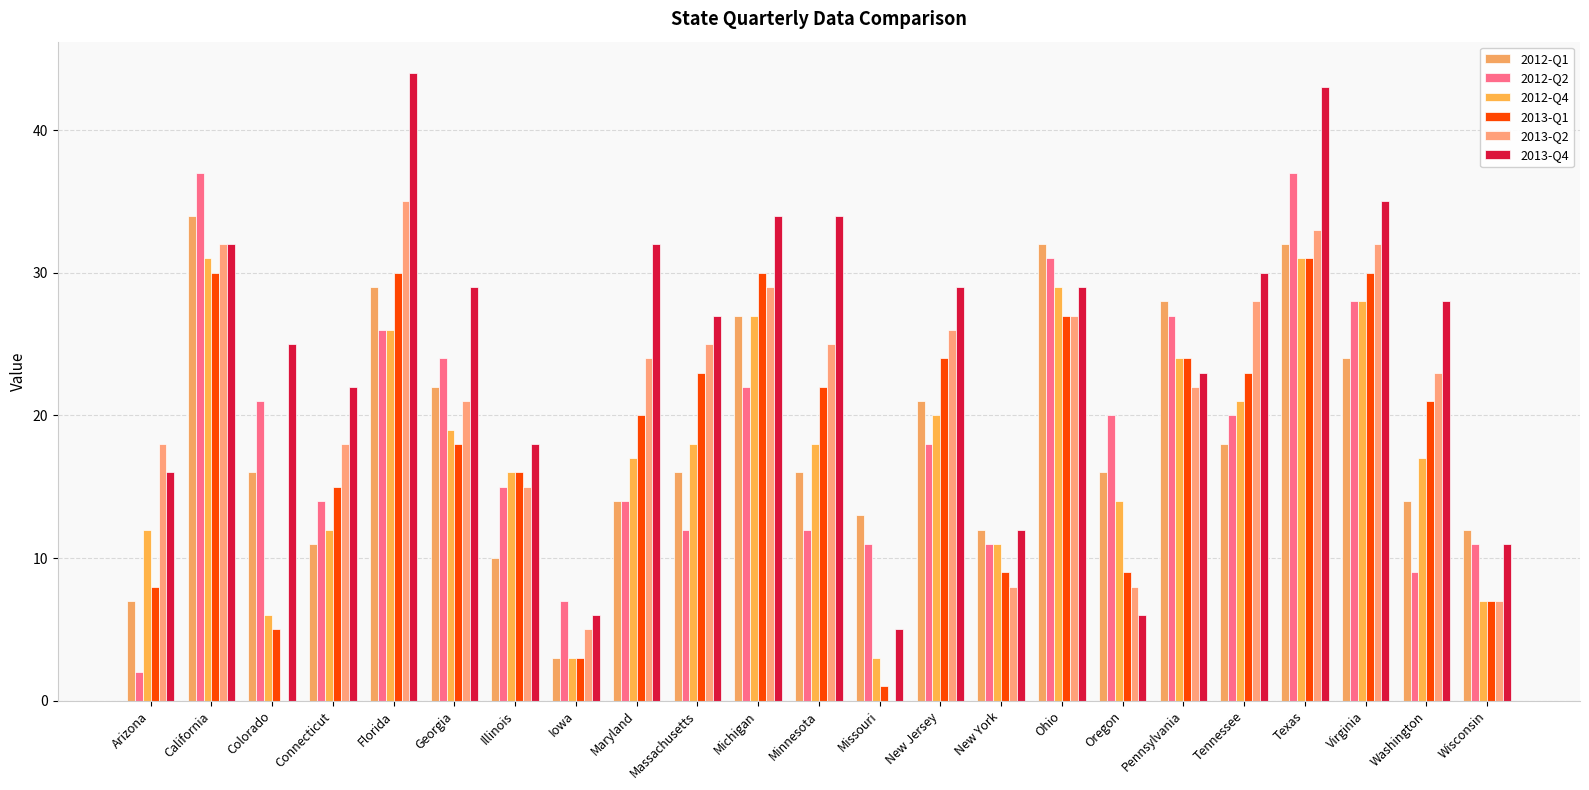

Where does the 2012-Q2 series first go above 18?

California